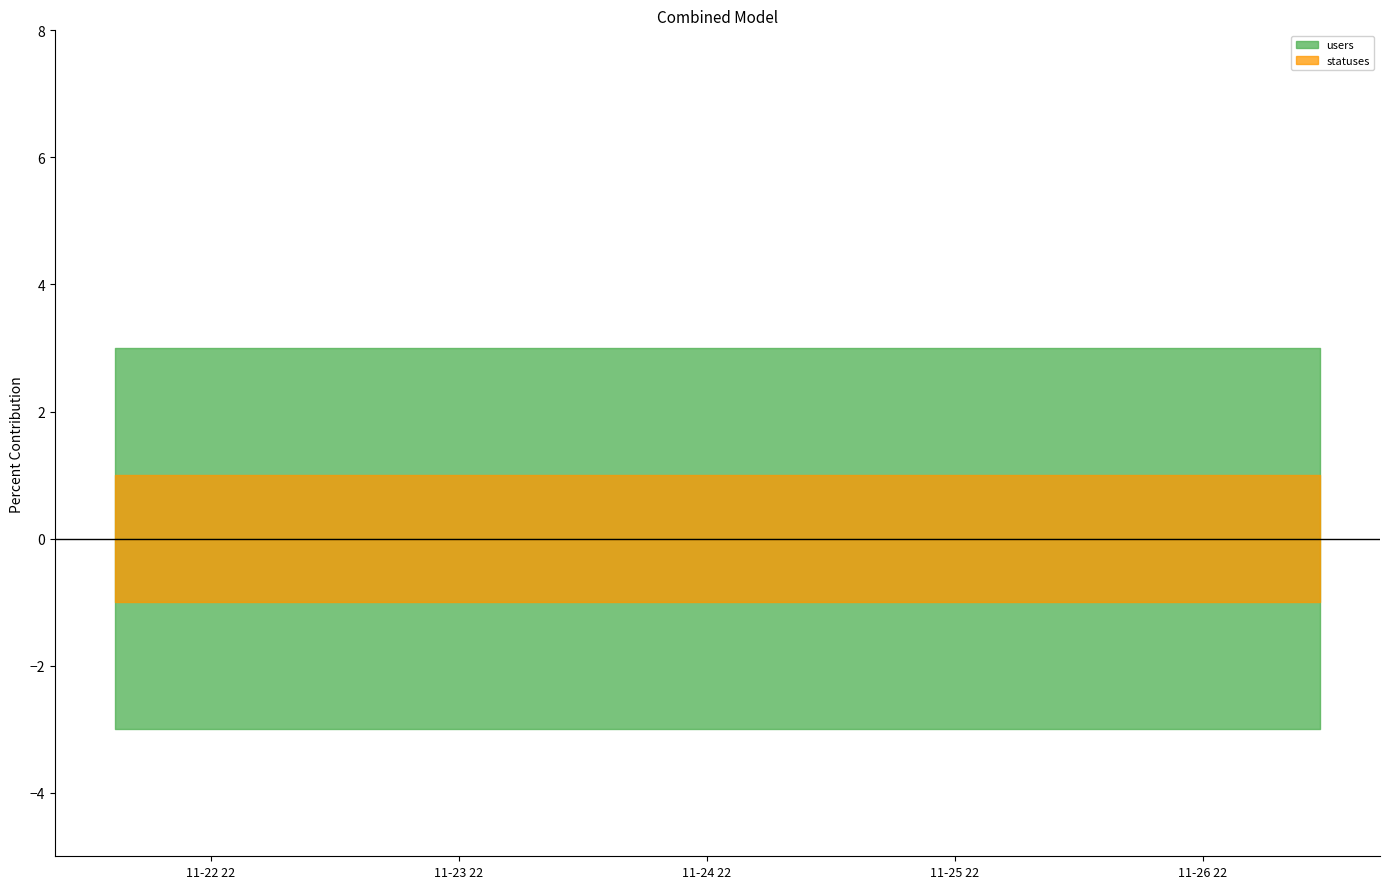

True or false: statuses and users cross at least once.

False